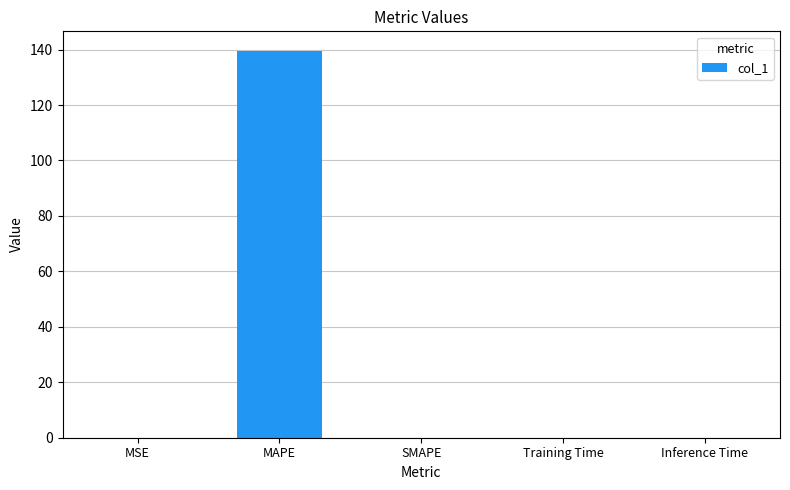

Which has a higher value, Training Time or MAPE?

MAPE